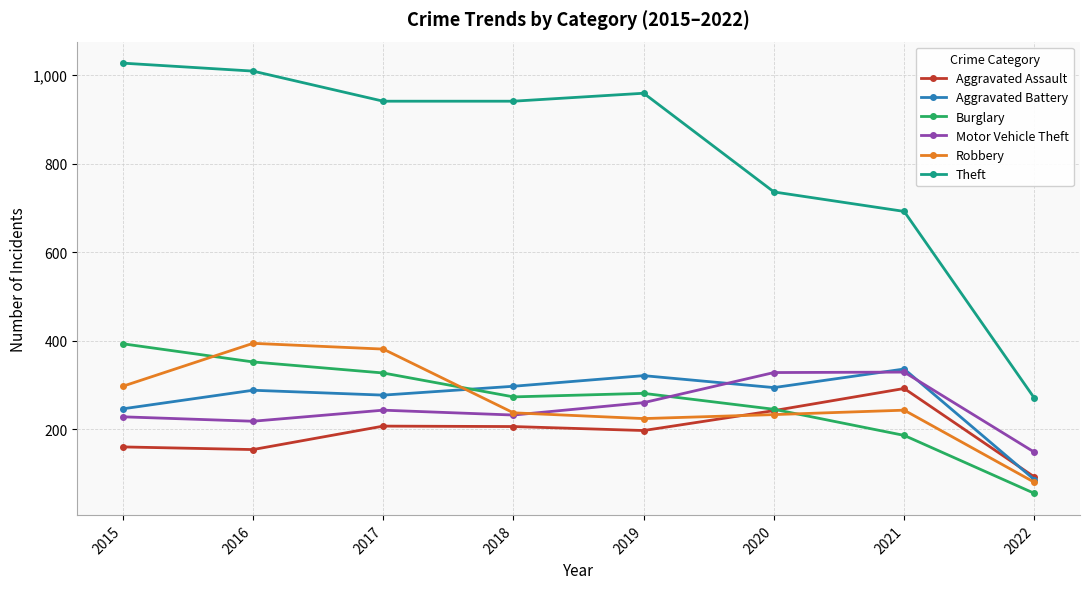

Which category has the lowest value in the Aggravated Assault series?

2022